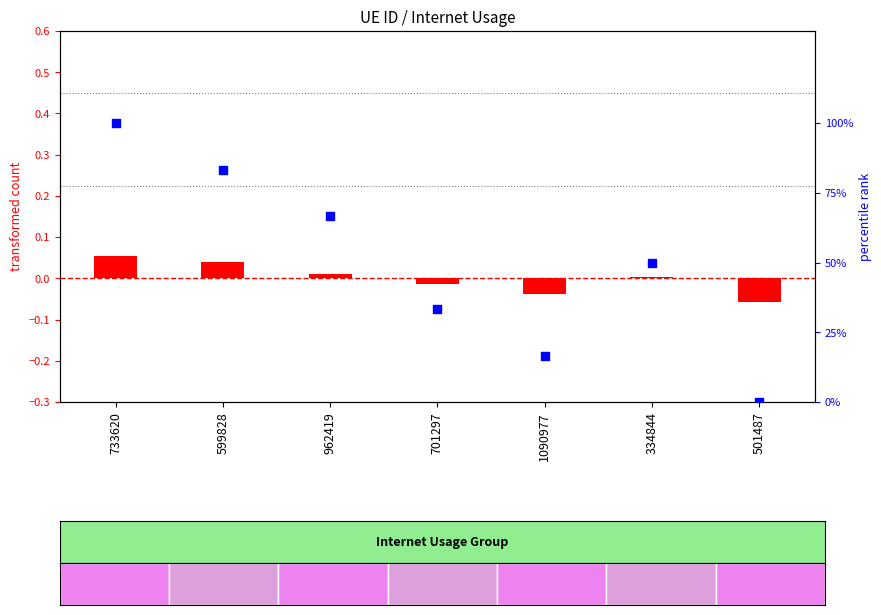

Which series has the widest spread of Y values?

percentile rank within the sample